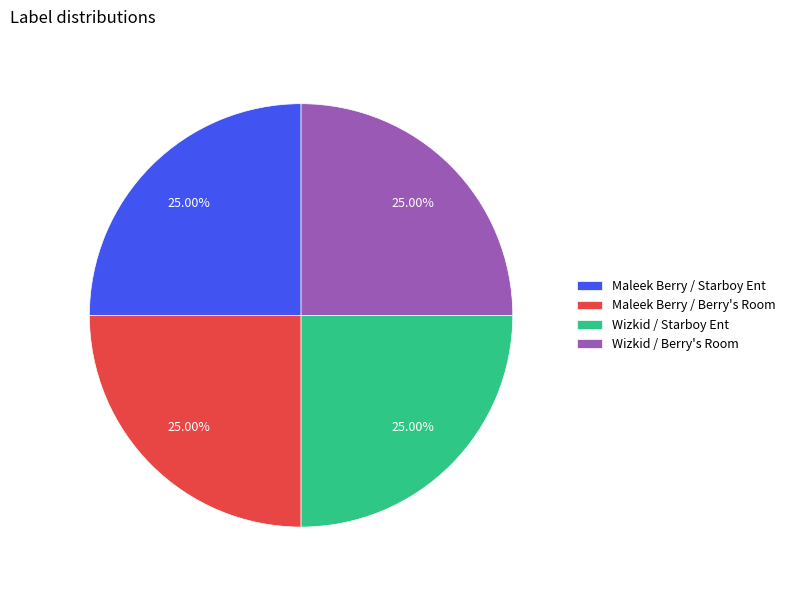

What percentage is the Wizkid / Berry's Room slice, to the nearest percent?

25%